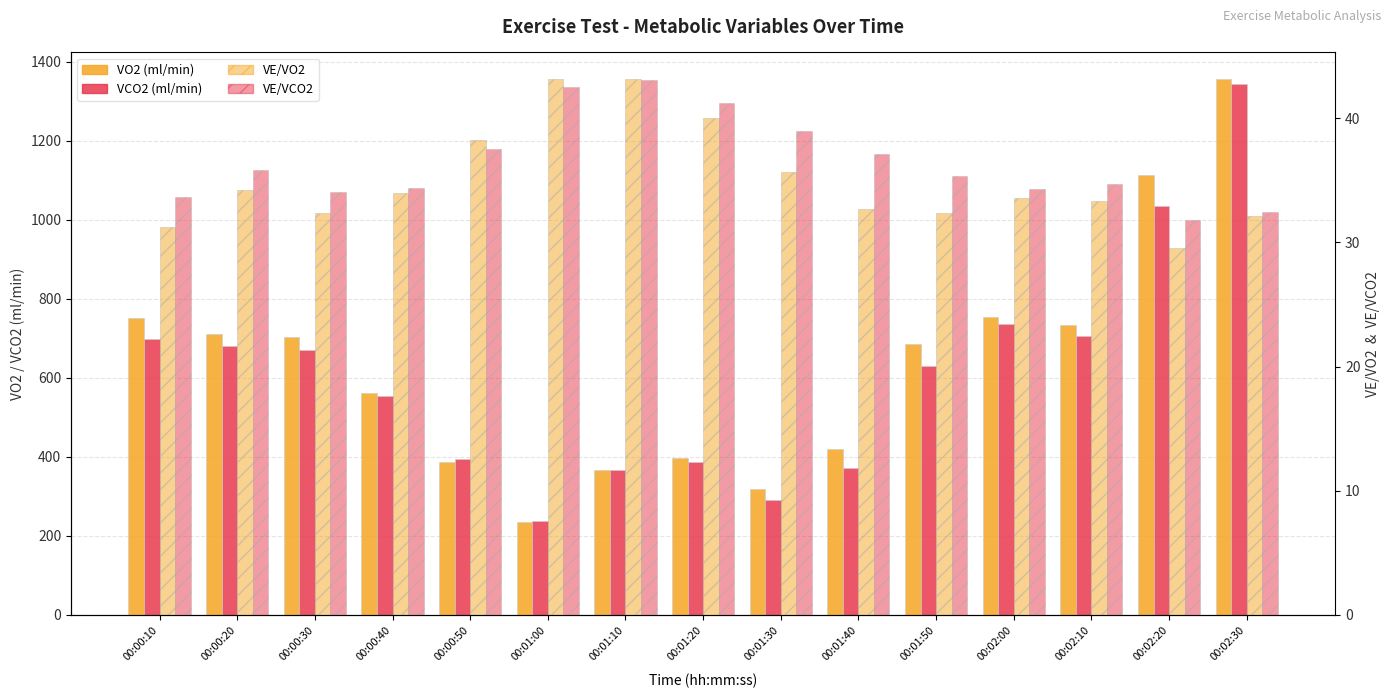

What is the smallest value displayed?

29.5